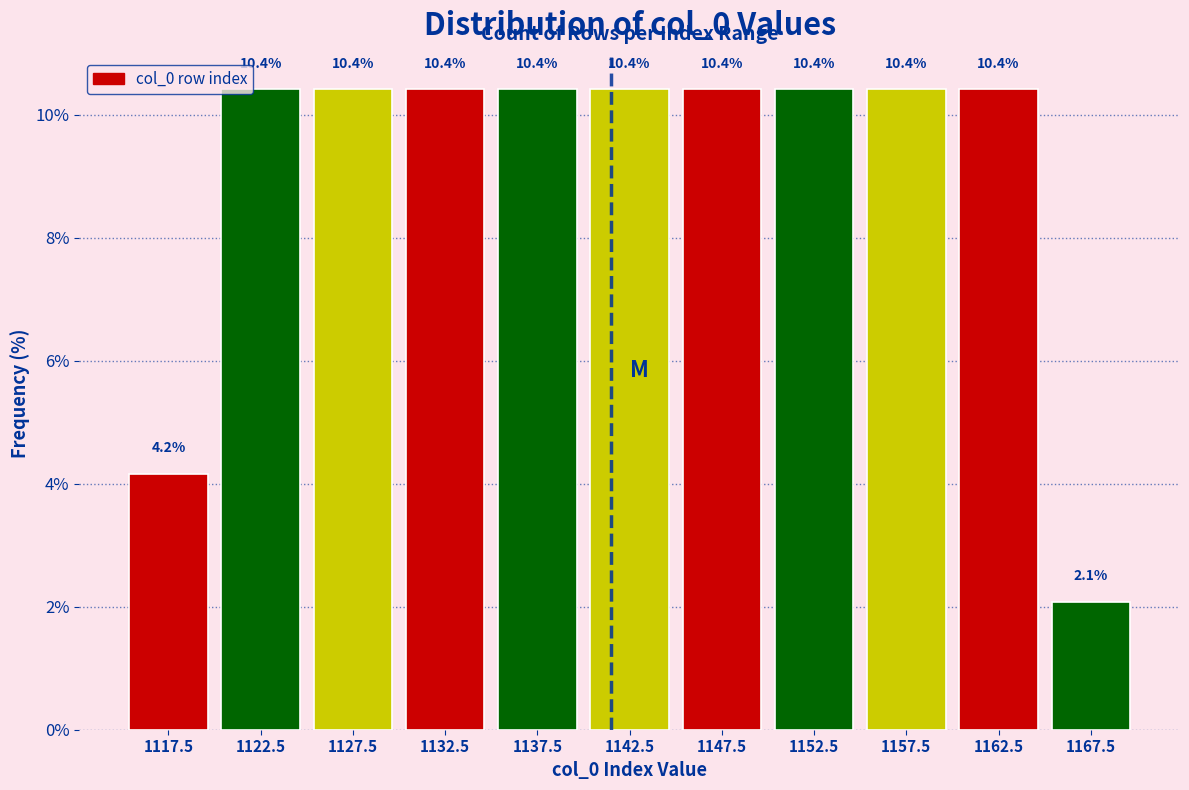

Reading left to right, extract all data points from this chart.

1117.5=4.2	1122.5=10.4	1127.5=10.4	1132.5=10.4	1137.5=10.4	1142.5=10.4	1147.5=10.4	1152.5=10.4	1157.5=10.4	1162.5=10.4	1167.5=2.1